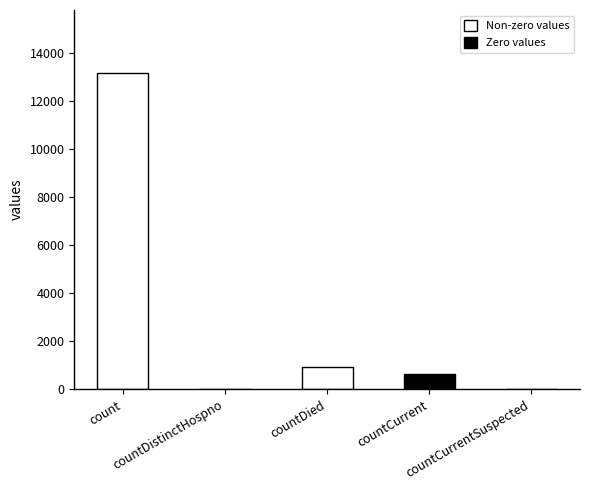

Reading left to right, what are all the values shown in this chart?

13142	0	919	622	0